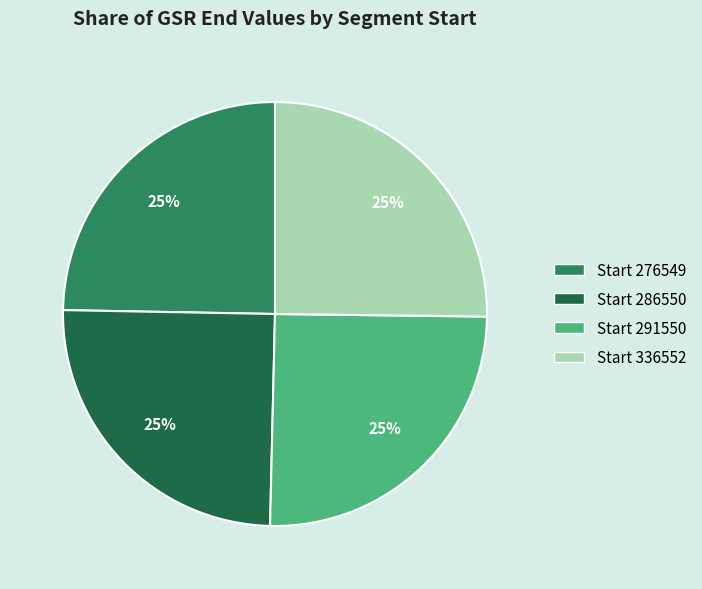

To the nearest percent, what is the average slice percentage?

25%